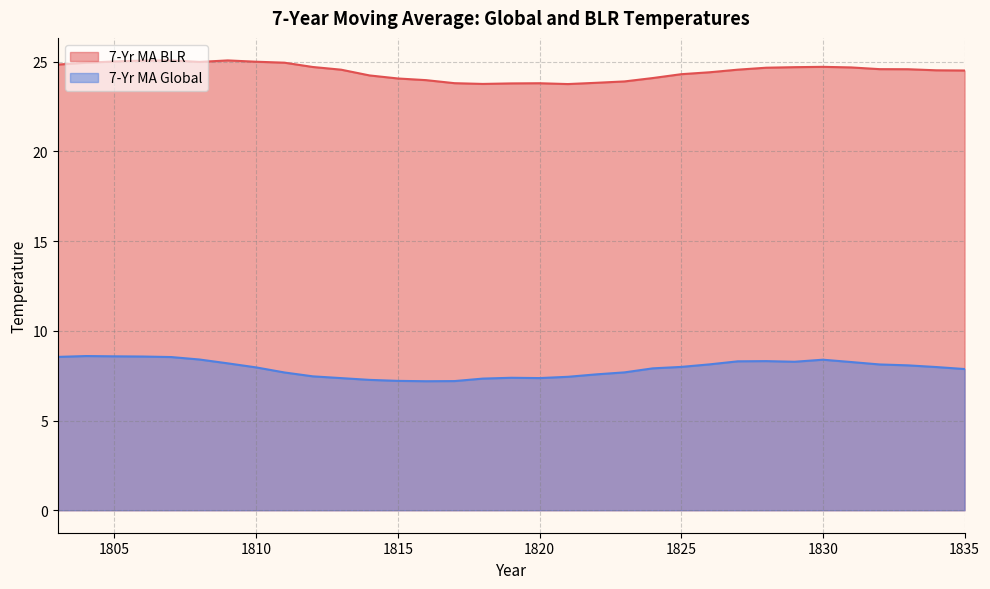

List the series in order of their peak value, highest first.

7-Yr MA BLR, 7-Yr MA Global